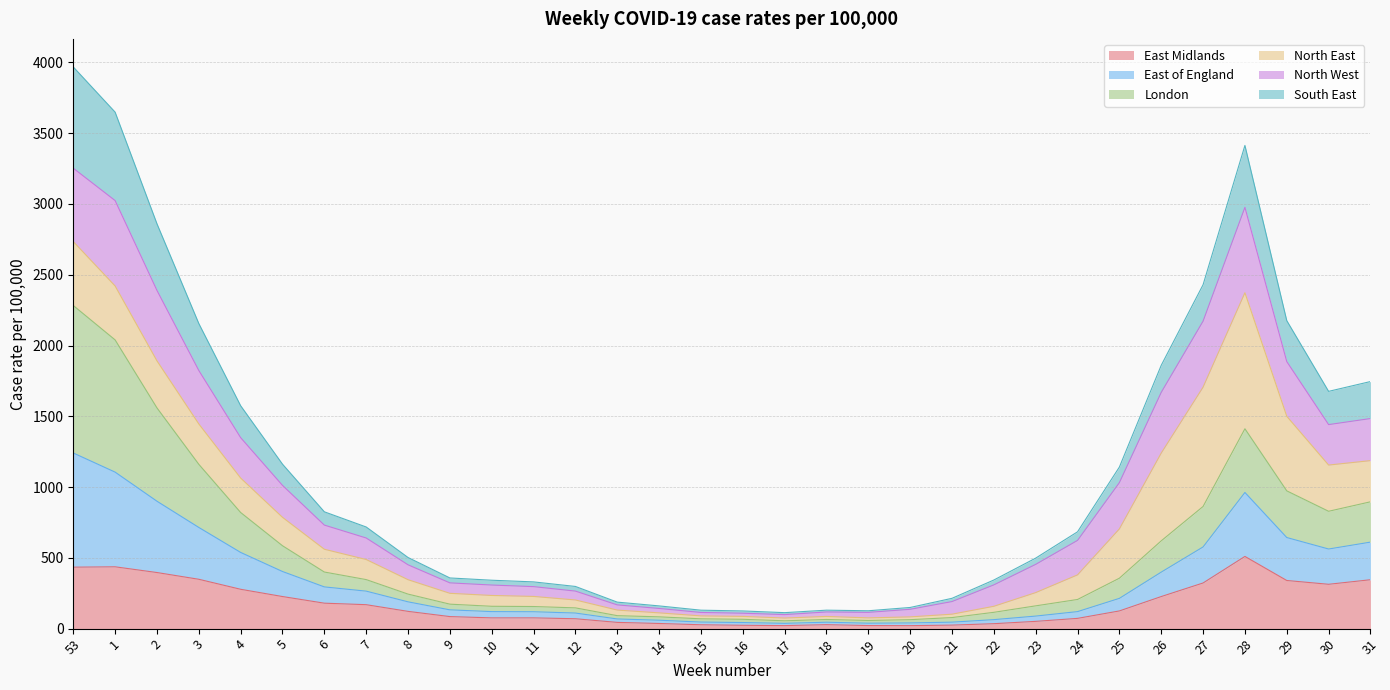

The value of East Midlands at 30 is 313.2. True or false?

True